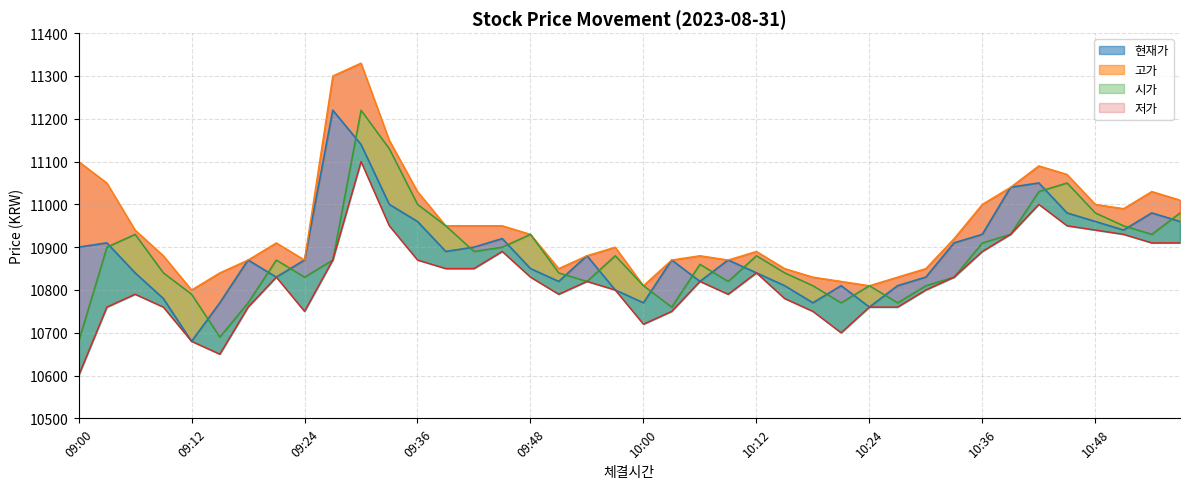

What is the spread (max minus min) of values at 09:03?

290